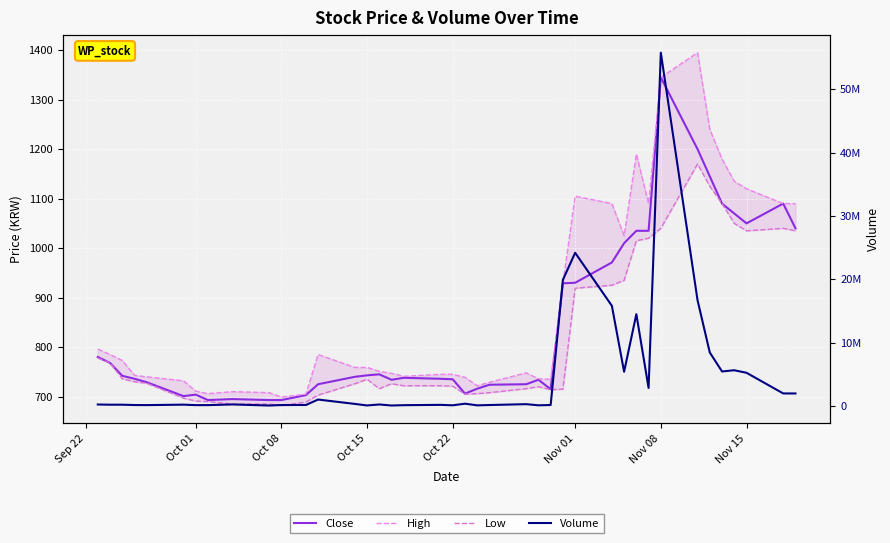

True or false: High and Close intersect in this chart.

False